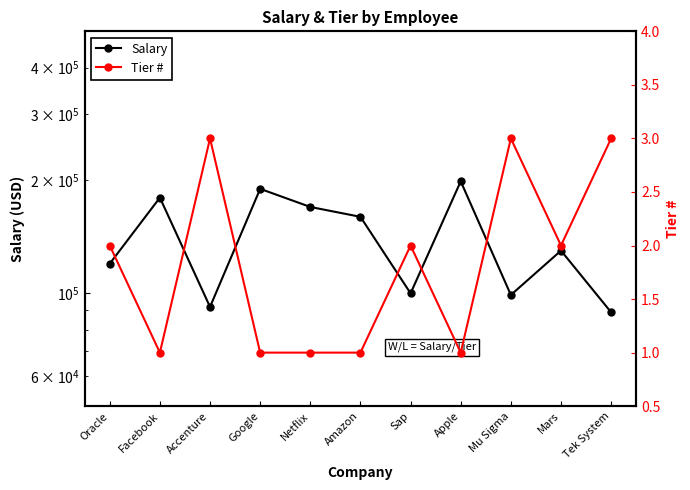

Rank the series by their average value, from highest to lowest.

Salary, Tier #